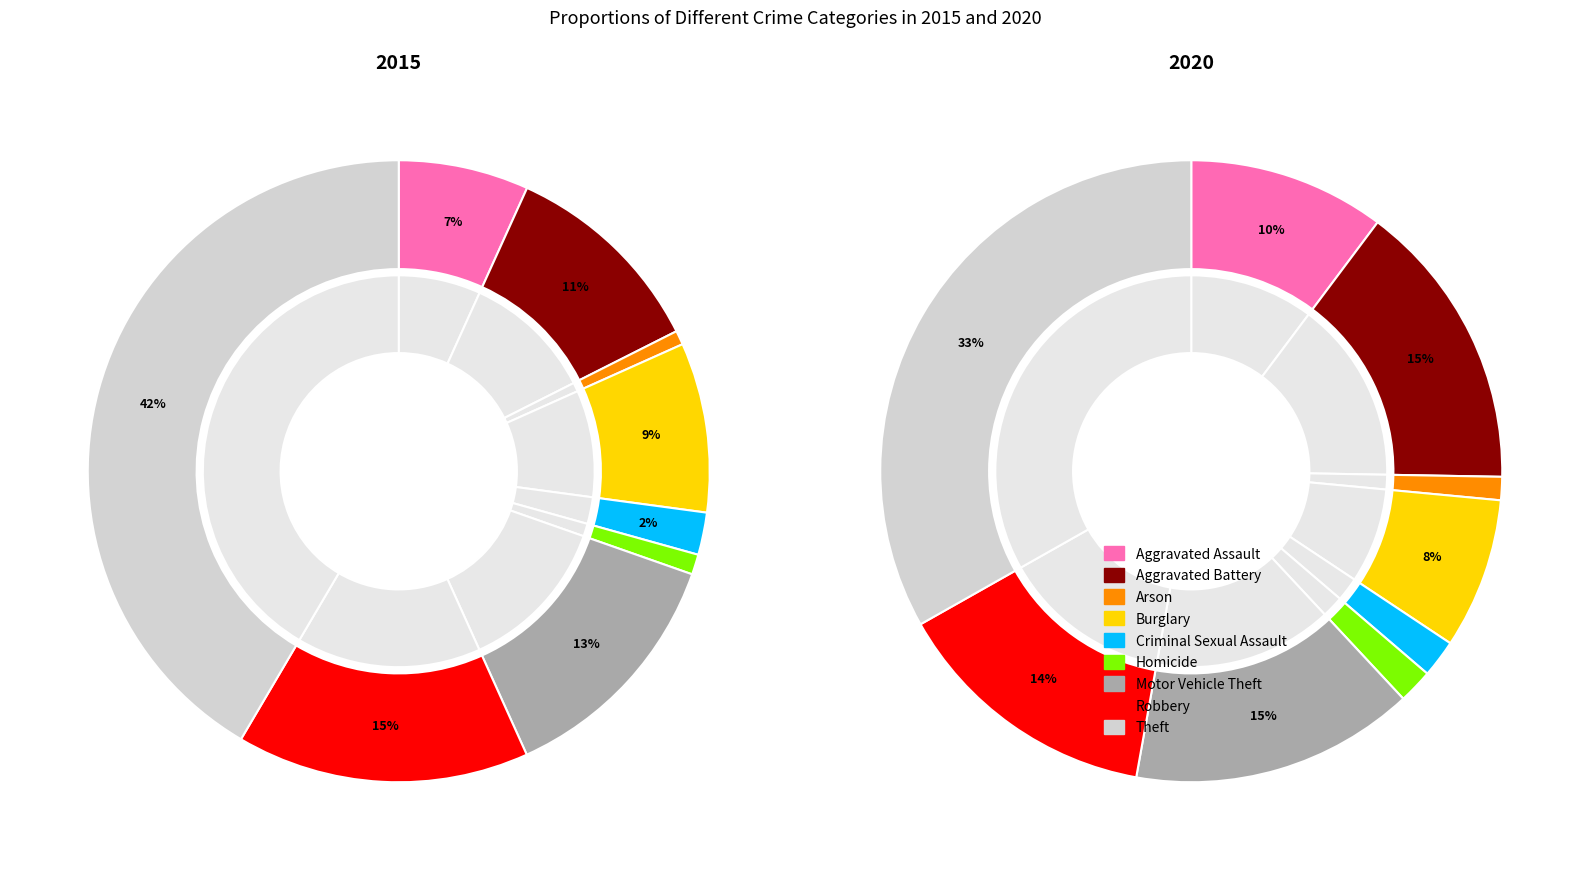

How many slices are in this pie chart?

9